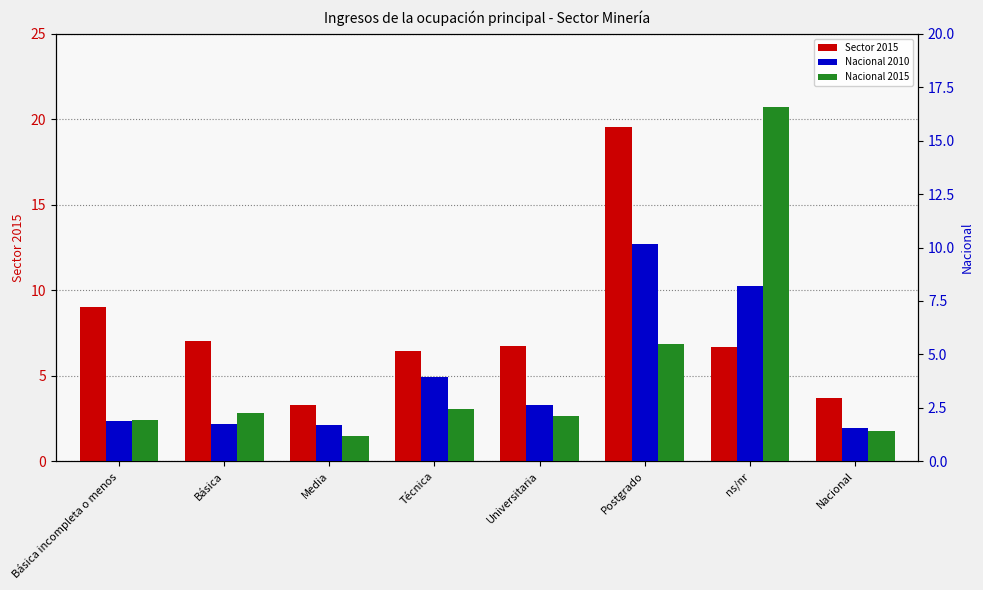

What are all the series names shown in the legend?

Sector 2015, Nacional 2010, Nacional 2015